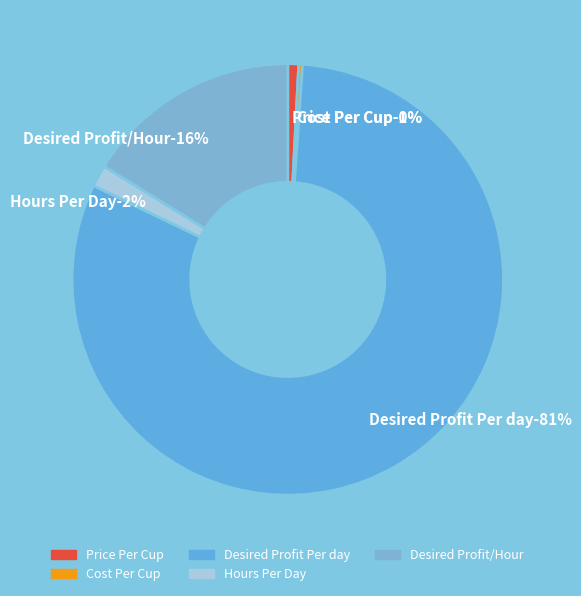

Combined, do Desired Profit/Hour and Hours Per Day account for over 50%?

No